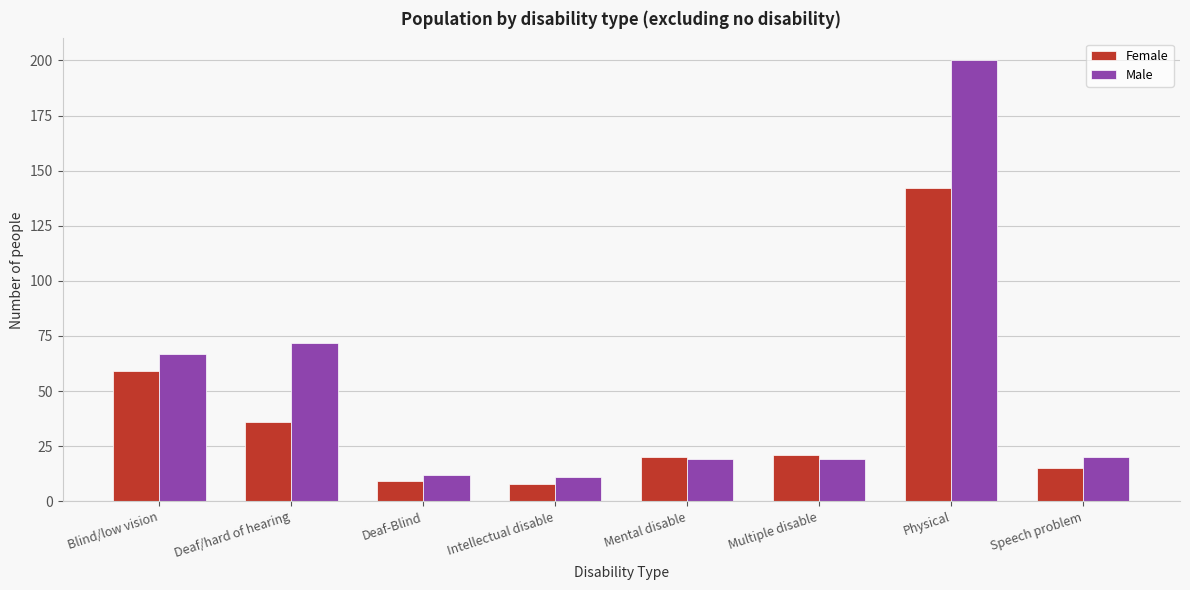

Reading left to right, transcribe all the data shown in this chart.

Female: Blind/low vision=59	Deaf/hard of hearing=36	Deaf-Blind=9	Intellectual disable=8	Mental disable=20	Multiple disable=21	Physical=142	Speech problem=15
Male: Blind/low vision=67	Deaf/hard of hearing=72	Deaf-Blind=12	Intellectual disable=11	Mental disable=19	Multiple disable=19	Physical=200	Speech problem=20